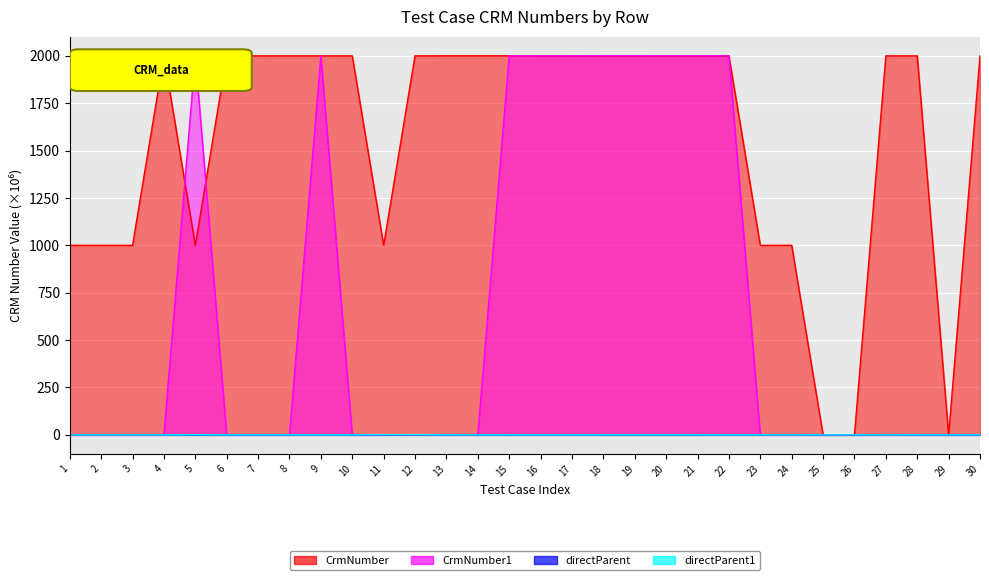

At how many categories does at least one series exceed 1123?

21